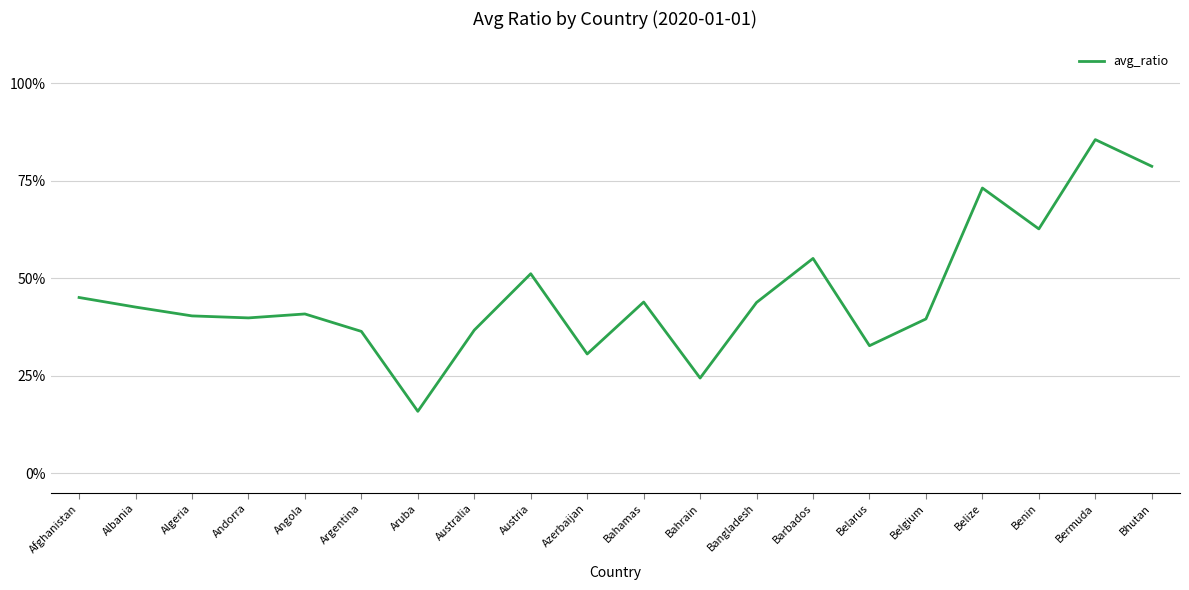

What position from the left is Angola?

5